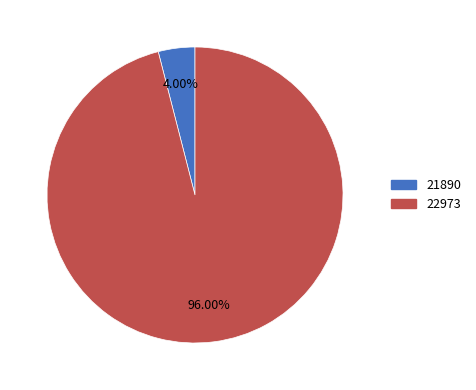

Approximately how many times larger is the value at 22973 compared to 21890?

24.0